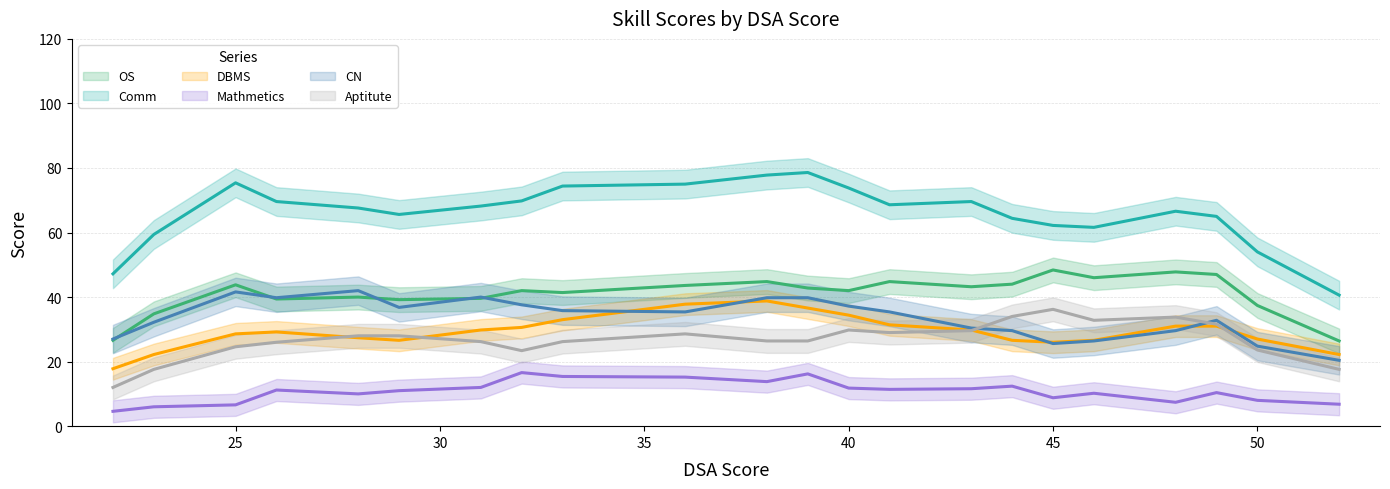

What is the sum of the Comm values at 40 and 26?

142